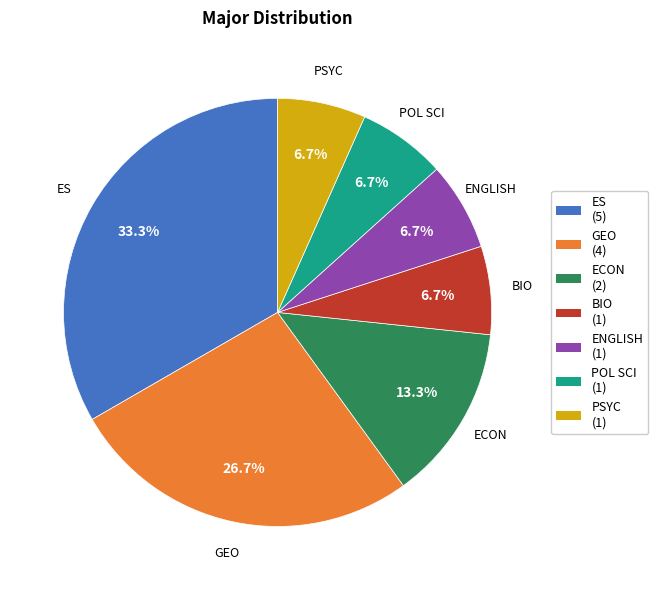

The BIO slice represents 7% of the pie. True or false?

True